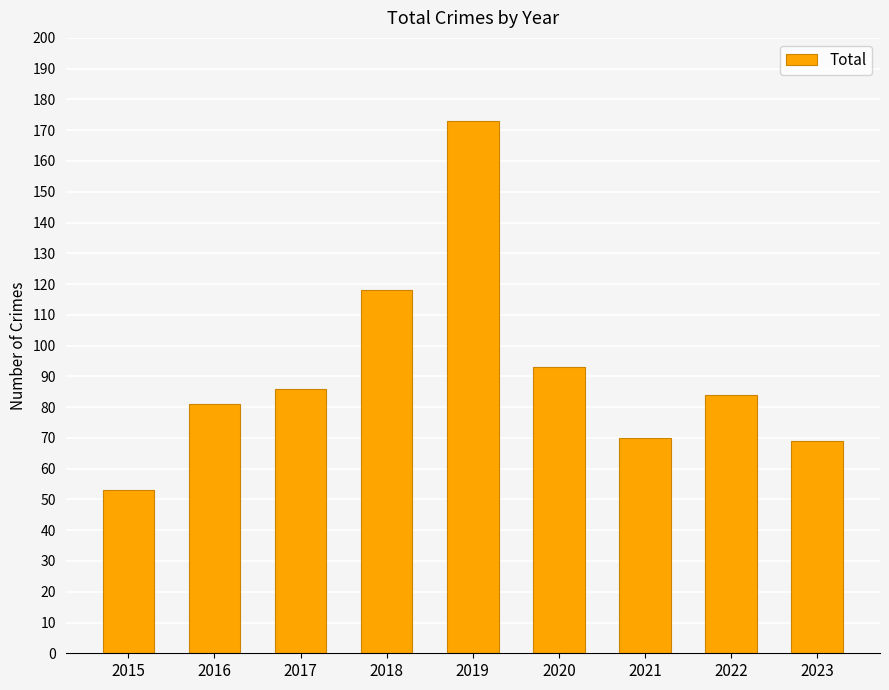

Is it true that the value at 2023 is 69?

True